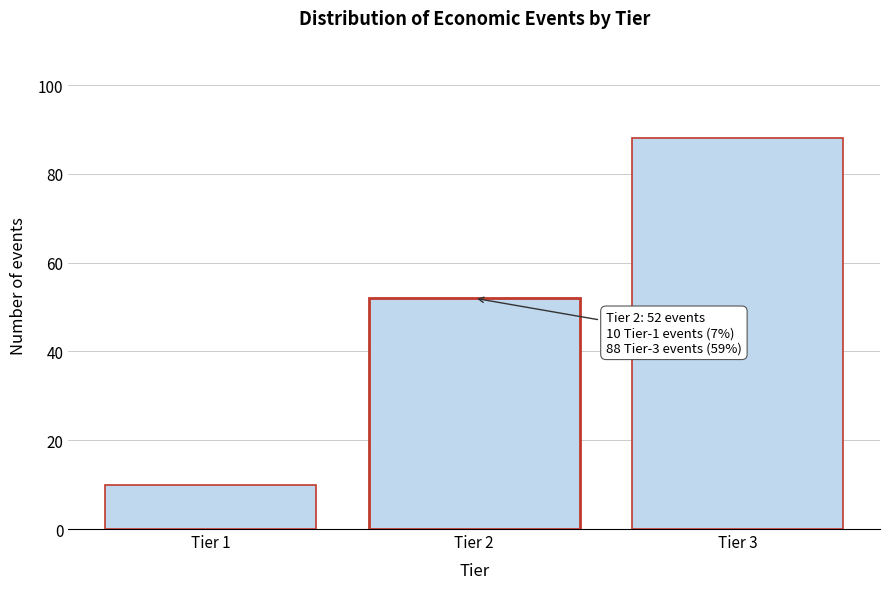

Reading left to right, transcribe all the data shown in this chart.

Tier 1=10	Tier 2=52	Tier 3=88